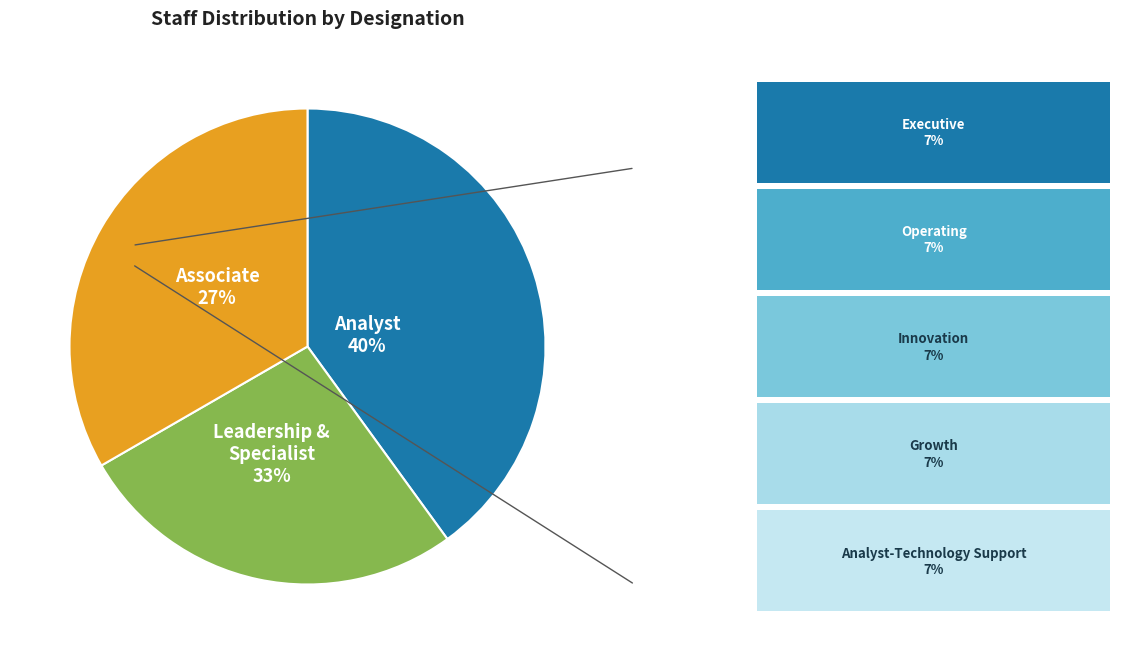

The Analyst slice represents 40% of the pie. True or false?

True